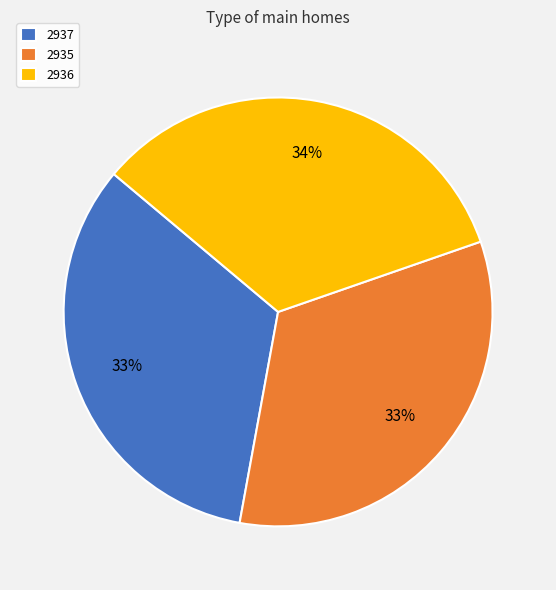

To the nearest percent, what is the average slice percentage?

33%